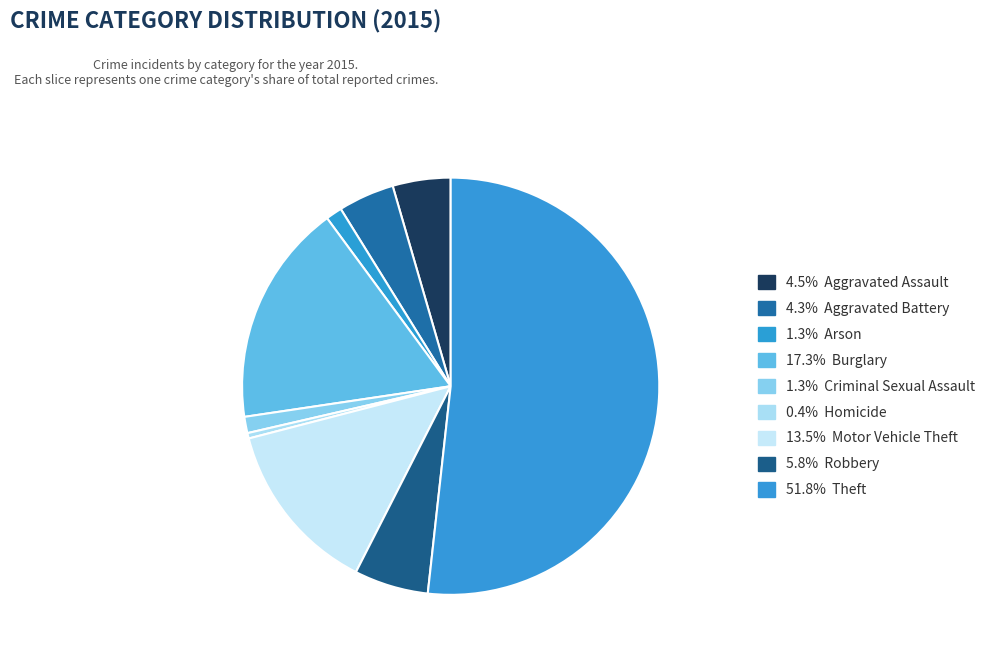

Which category has the biggest portion of the pie?

Theft